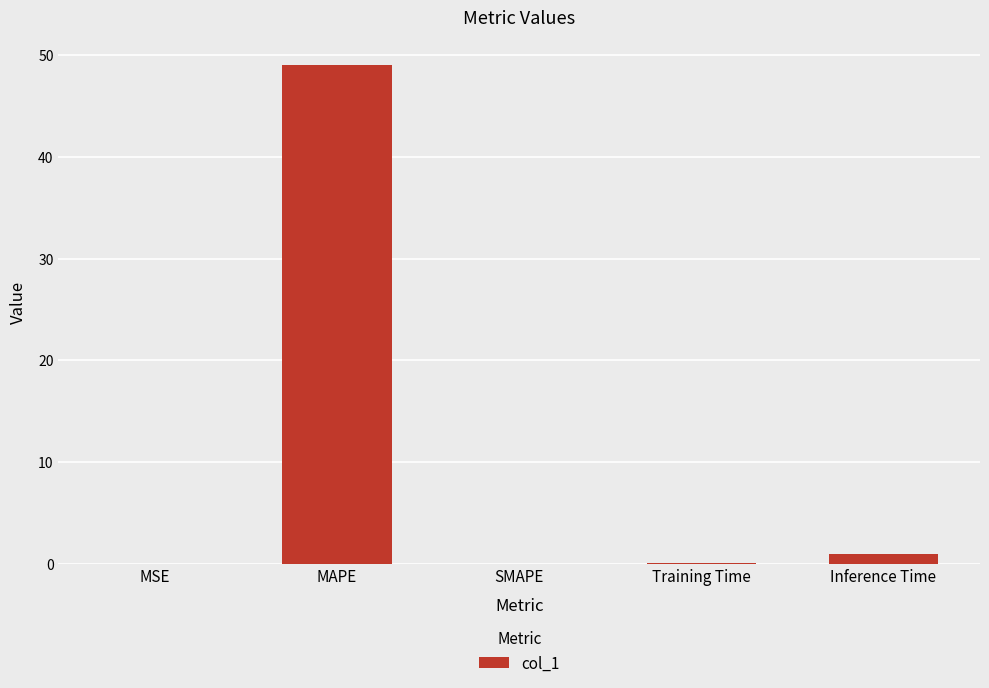

What is the sum of all values?

50.1